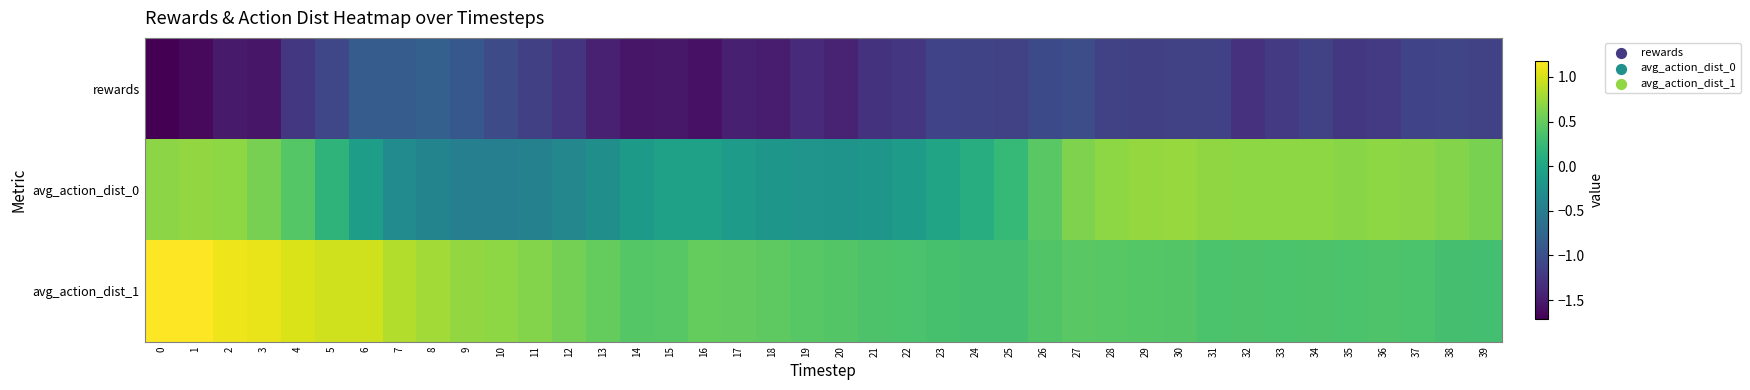

Reading left to right, what are all the values shown in this chart?

rewards: 0=-1.7	1=-1.6	2=-1.5	3=-1.5	4=-1.2	5=-1.1	6=-0.9	7=-0.9	8=-0.8	9=-0.9	10=-1.0	11=-1.2	12=-1.3	13=-1.4	14=-1.5	15=-1.5	16=-1.6	17=-1.5	18=-1.5	19=-1.4	20=-1.4	21=-1.3	22=-1.3	23=-1.1	24=-1.1	25=-1.1	26=-1.1	27=-1.0	28=-1.1	29=-1.2	30=-1.1	31=-1.1	32=-1.3	33=-1.2	34=-1.1	35=-1.2	36=-1.2	37=-1.1	38=-1.1	39=-1.1
avg_action_dist_0: 0=0.7	1=0.7	2=0.7	3=0.6	4=0.4	5=0.2	6=-0.1	7=-0.3	8=-0.4	9=-0.5	10=-0.5	11=-0.4	12=-0.4	13=-0.3	14=-0.1	15=-0.1	16=-0.1	17=-0.1	18=-0.2	19=-0.2	20=-0.2	21=-0.2	22=-0.1	23=-0.0	24=0.1	25=0.2	26=0.4	27=0.6	28=0.7	29=0.7	30=0.7	31=0.7	32=0.7	33=0.7	34=0.7	35=0.7	36=0.7	37=0.7	38=0.6	39=0.6
avg_action_dist_1: 0=1.2	1=1.2	2=1.1	3=1.1	4=1.0	5=1.0	6=1.0	7=0.8	8=0.8	9=0.7	10=0.7	11=0.6	12=0.6	13=0.5	14=0.4	15=0.4	16=0.5	17=0.5	18=0.5	19=0.4	20=0.4	21=0.4	22=0.4	23=0.3	24=0.3	25=0.3	26=0.4	27=0.4	28=0.4	29=0.4	30=0.4	31=0.4	32=0.4	33=0.4	34=0.4	35=0.4	36=0.4	37=0.4	38=0.3	39=0.3